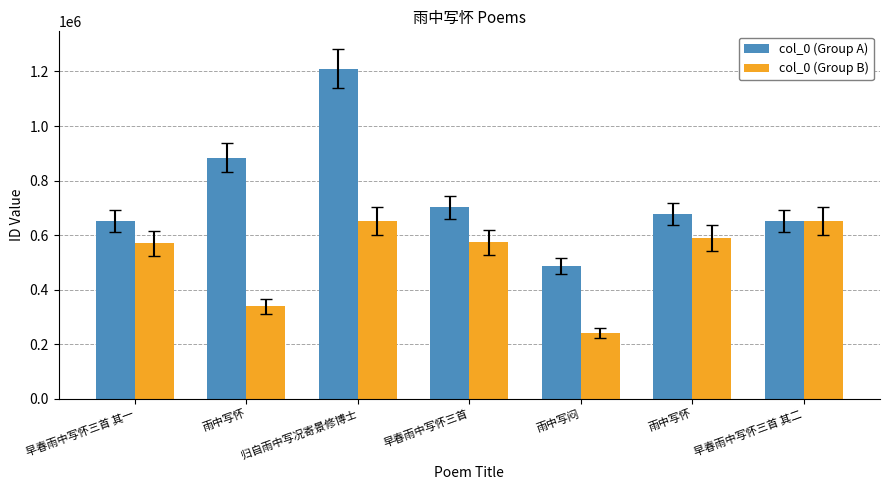

How many groups of bars are there?

7